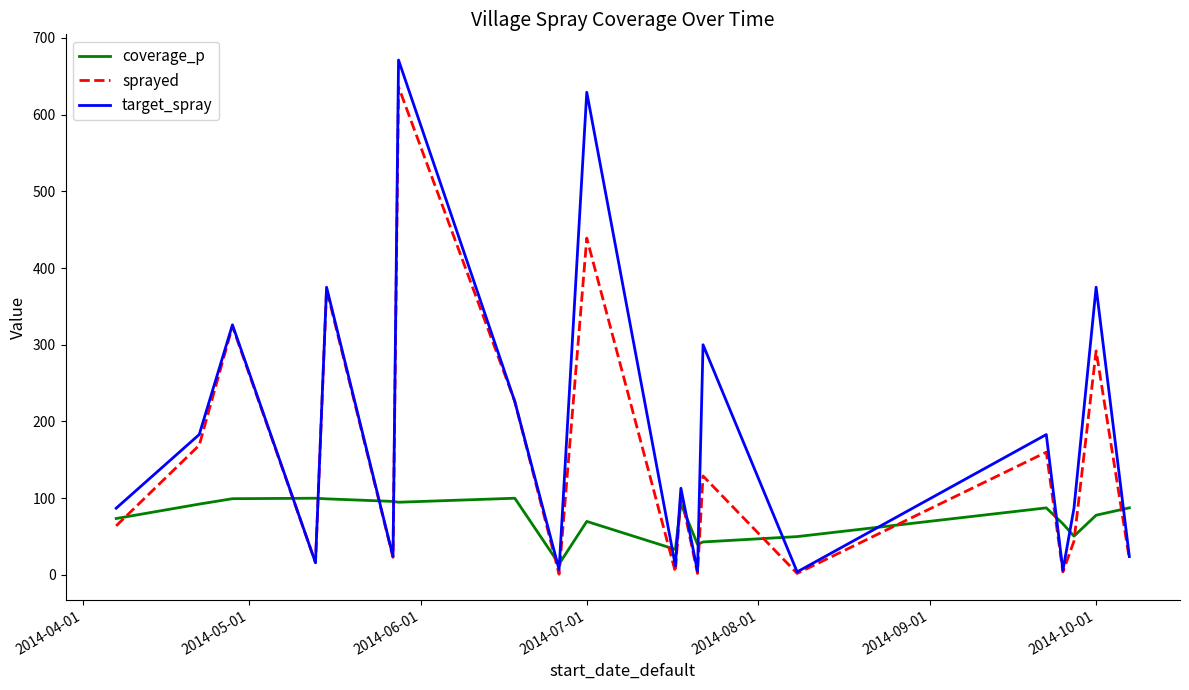

Which series has the largest range (max minus min)?

target_spray